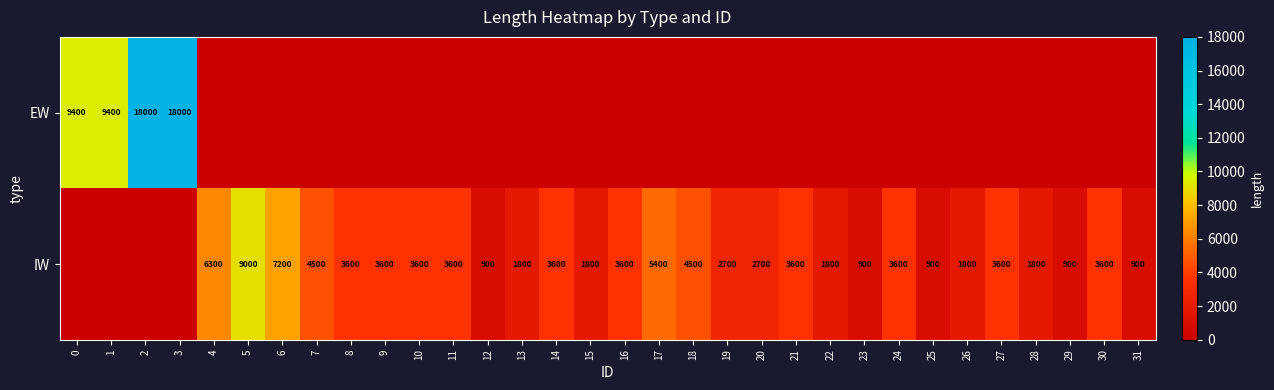

True or false: EW has a value of 18000 at 2.

True